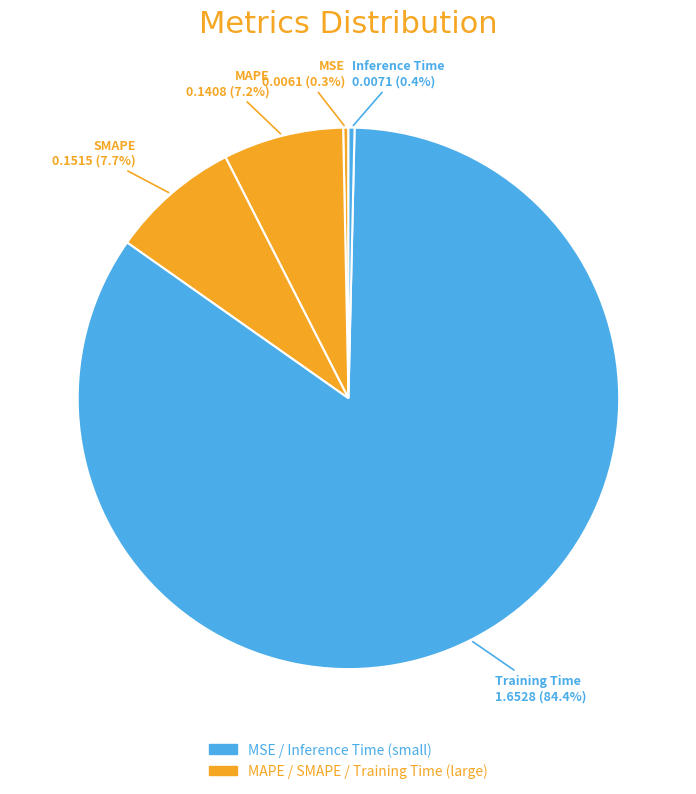

To the nearest percent, what is the combined percentage of MAPE and MSE?

8%